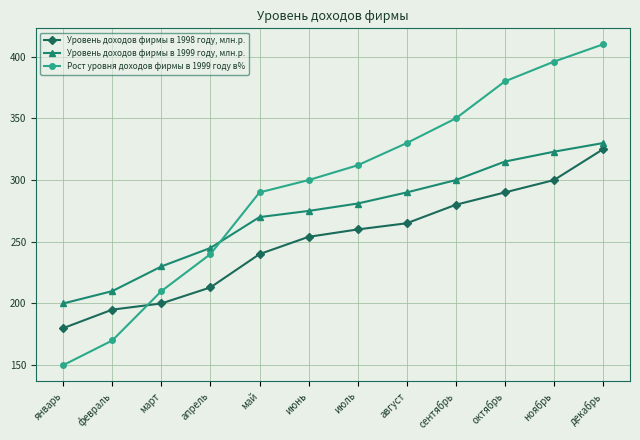

How many times do Уровень доходов фирмы в 1999 году, млн.р. and Рост уровня доходов фирмы в 1999 году в% cross each other?

1